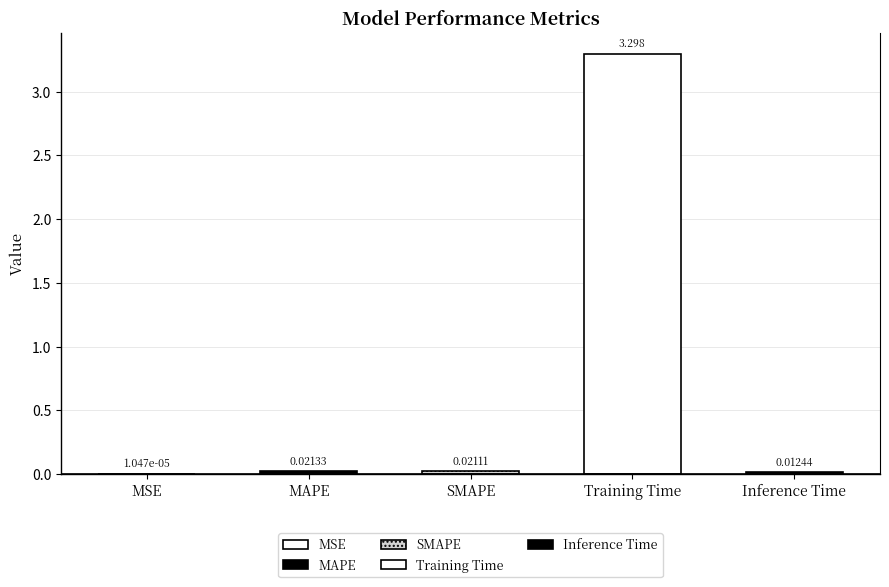

Are the bars horizontal?

No